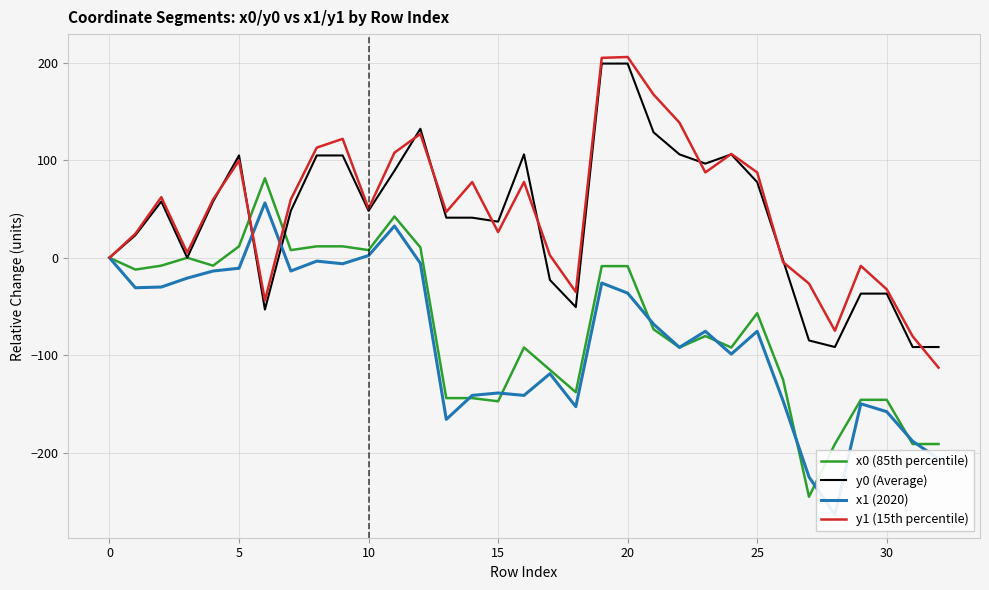

Rank the series by their maximum value, from lowest to highest.

x1 (2020), x0 (85th percentile), y0 (Average), y1 (15th percentile)